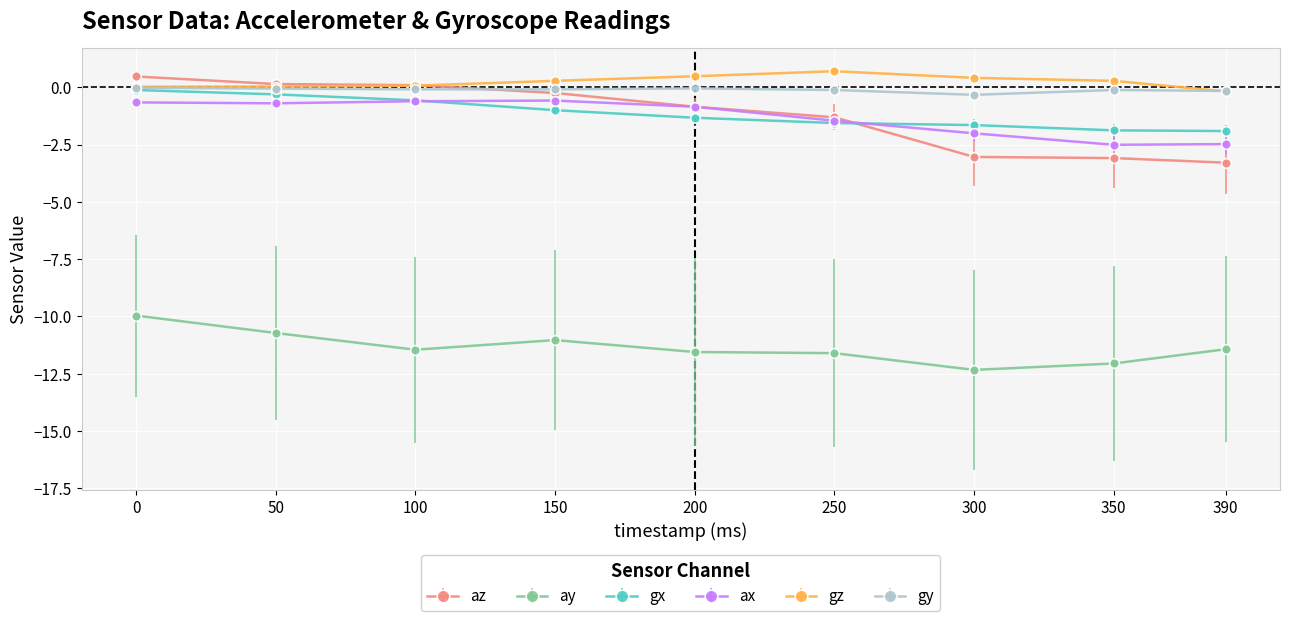

How many values in the az series exceed 0?

3